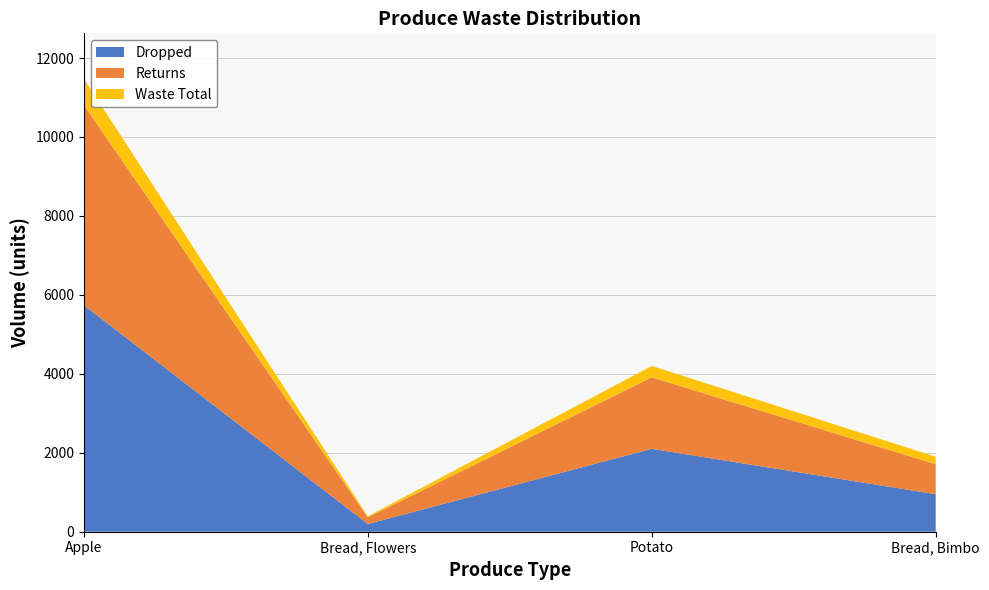

Reading right to left, transcribe all the data shown in this chart.

Dropped: Bread, Bimbo=950	Potato=2100	Bread, Flowers=196	Apple=5739
Returns: Bread, Bimbo=761	Potato=1811	Bread, Flowers=169	Apple=5072
Waste Total: Bread, Bimbo=189	Potato=289	Bread, Flowers=27	Apple=667